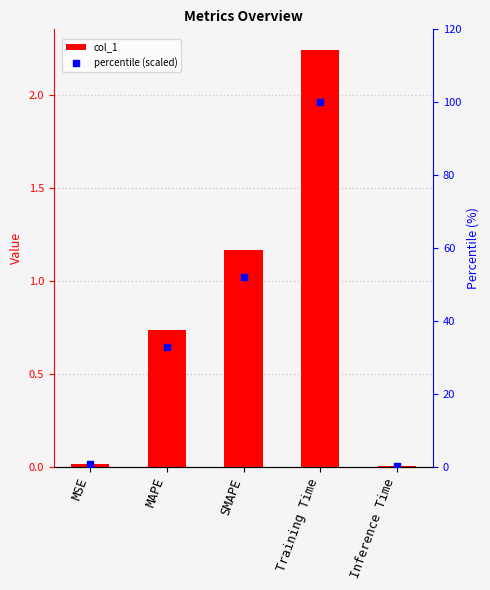

What is the sum of all col_1 values?

4.2